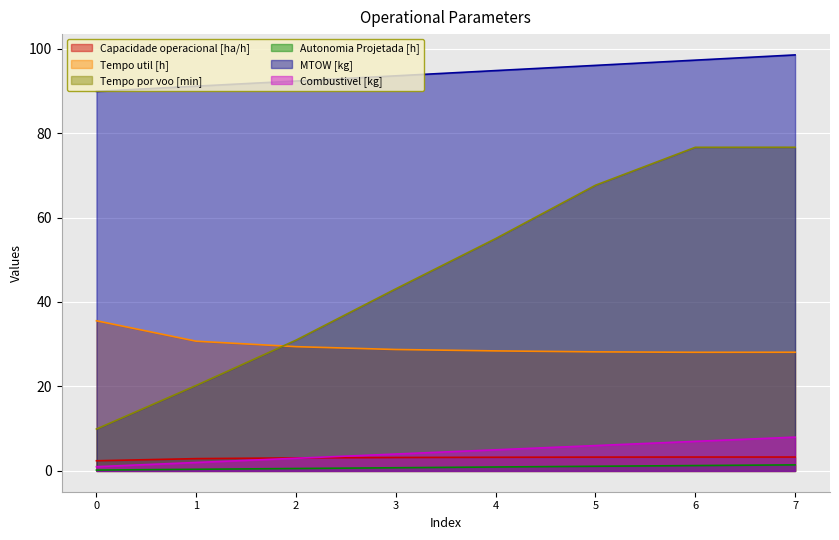

Reading left to right, list all the values displayed in this chart.

Capacidade operacional [ha/h]: 2.4	2.9	3.1	3.2	3.2	3.3	3.3	3.3
Tempo util [h]: 35.5	30.7	29.4	28.8	28.4	28.2	28.1	28.1
Tempo por voo [min]: 9.9	20.2	31.0	43.1	55.0	67.6	76.6	76.6
Autonomia Projetada [h]: 0.2	0.4	0.6	0.8	0.9	1.1	1.3	1.4
MTOW [kg]: 89.9	91.1	92.3	93.5	94.8	96.0	97.3	98.5
Combustivel [kg]: 1.0	2.0	3.0	4.0	5.0	6.0	7.0	8.0